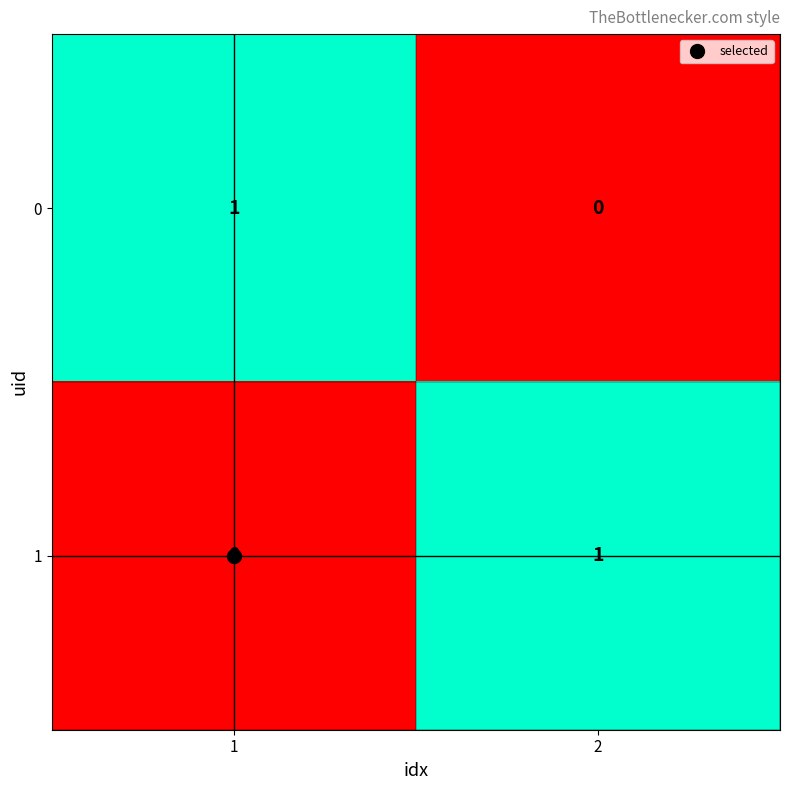

Rank the series at 2 from lowest to highest value.

0, 1